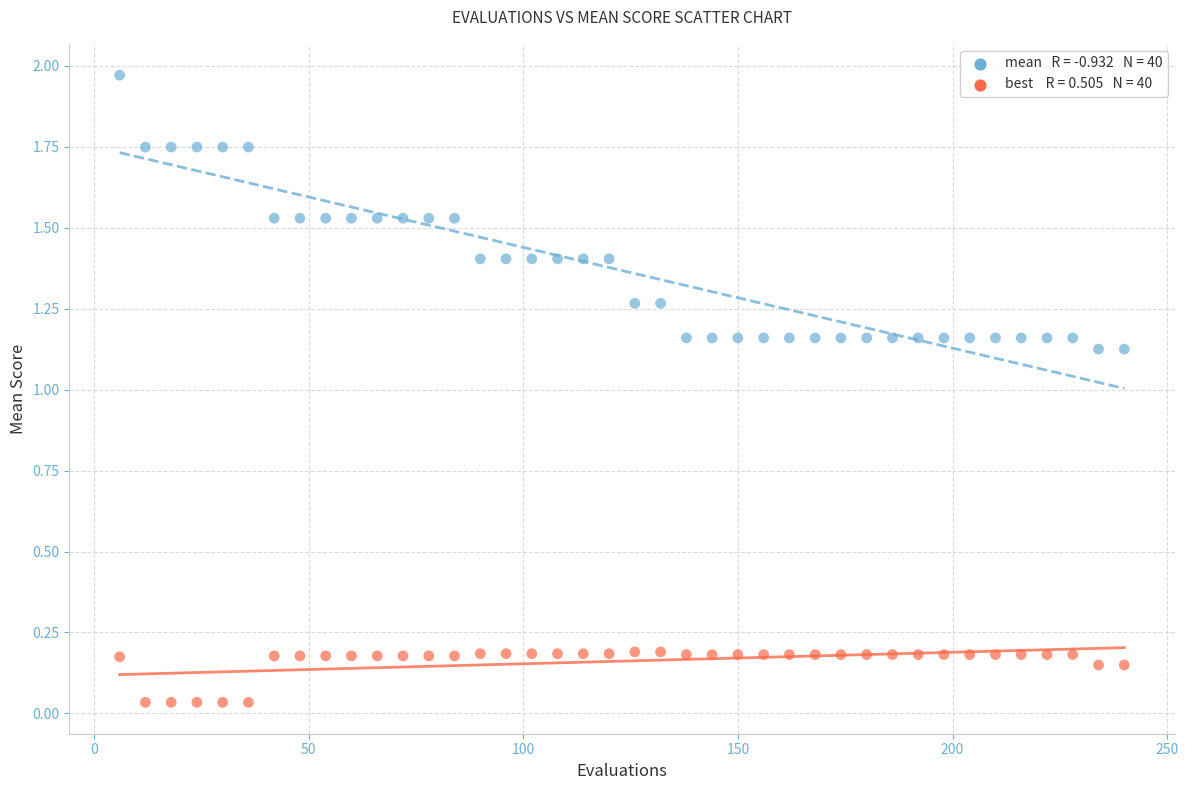

Across all data points, what is the range of X values (max minus min)?

234.0